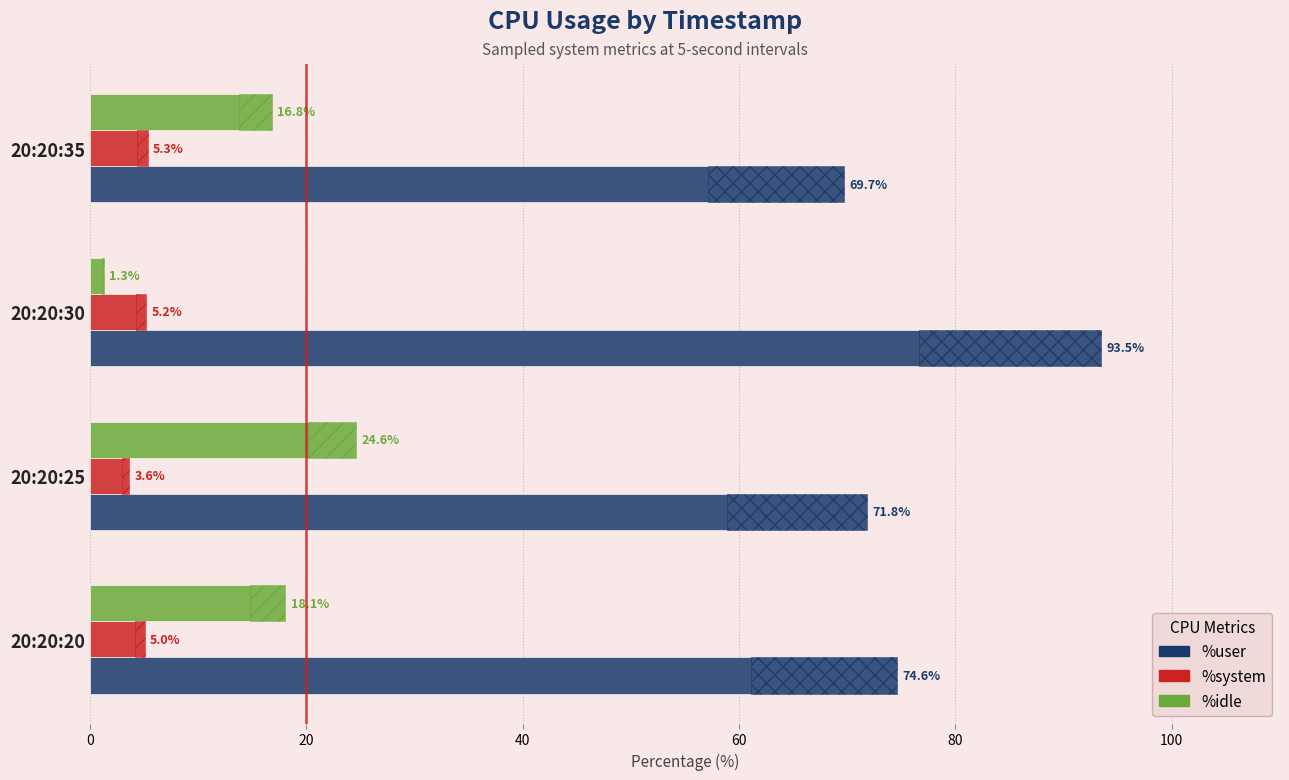

What is the total value across all series at 0?

97.7